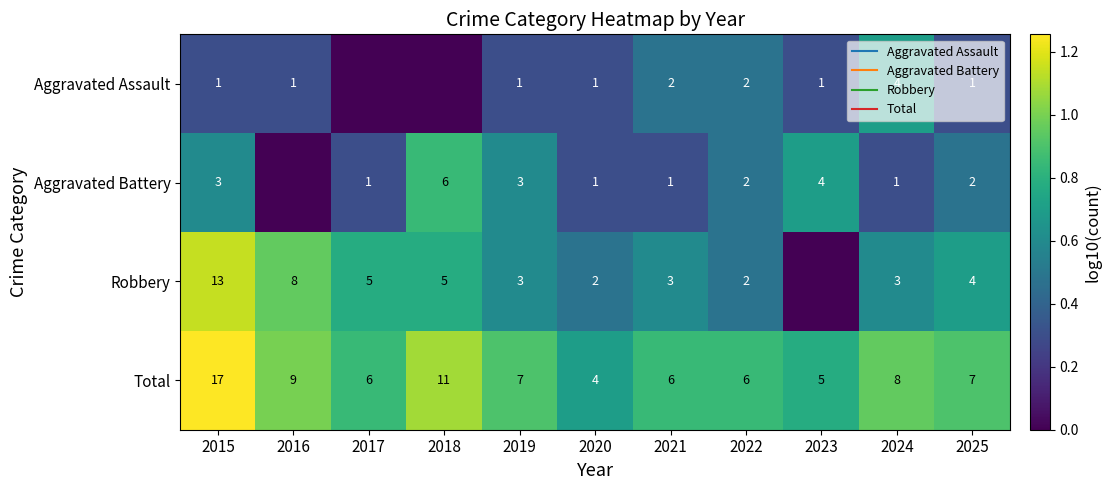

What is the difference between the highest and lowest values at 2023?

0.8